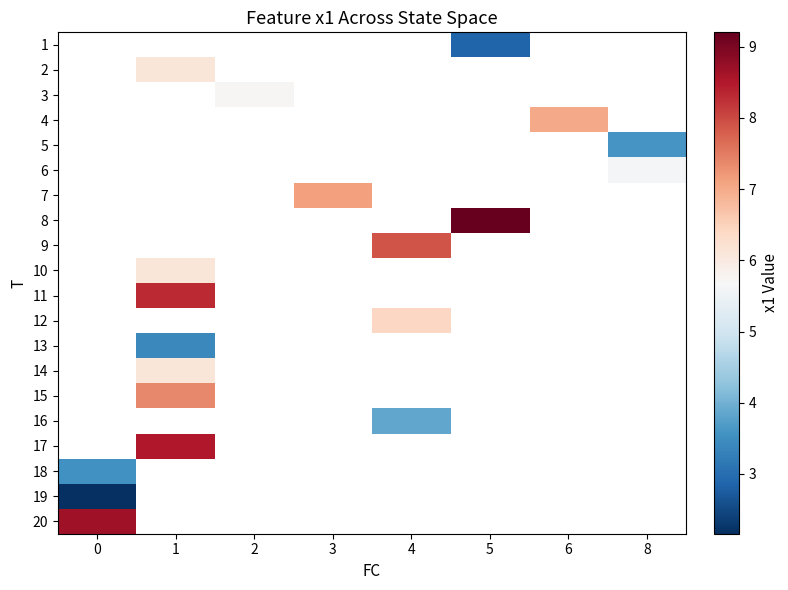

The 1 series shows 0.7 at 5. True or false?

False